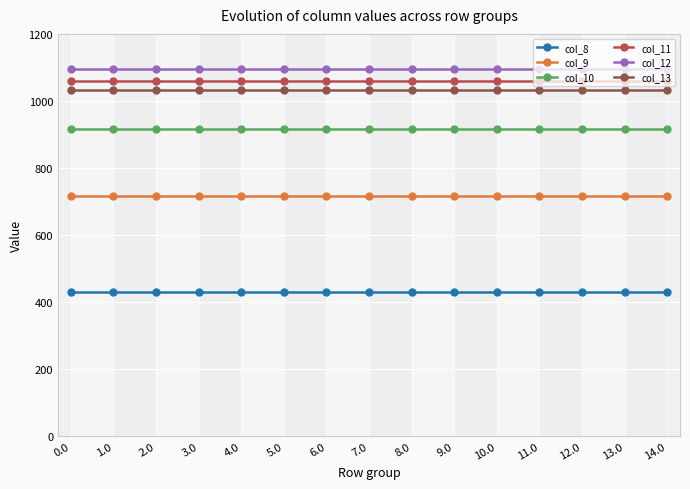

Is this an area chart (filled region under the line)?

No